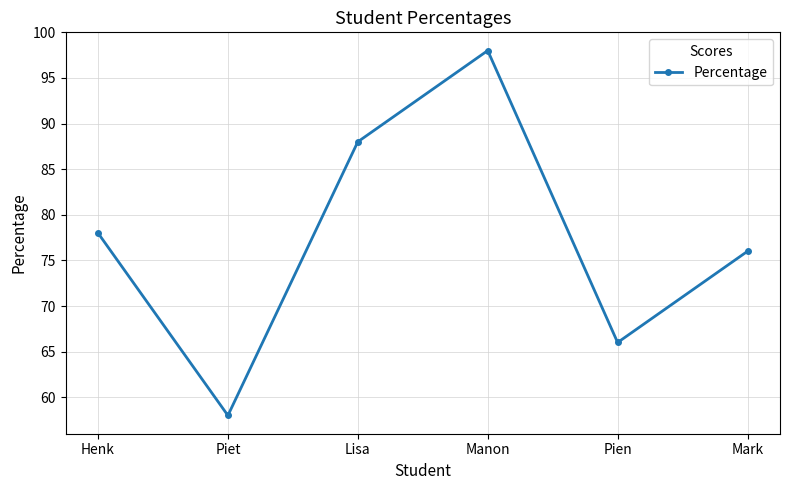

Reading left to right, what are all the values shown in this chart?

78	58	88	98	66	76